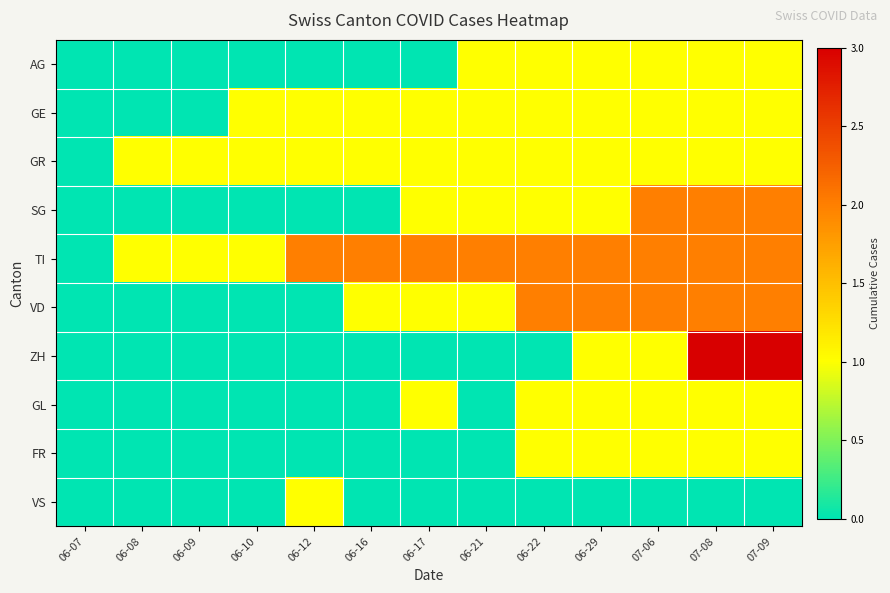

Reading left to right, extract all data points from this chart.

AG: 06-07=0	06-08=0	06-09=0	06-10=0	06-12=0	06-16=0	06-17=0	06-21=1	06-22=1	06-29=1	07-06=1	07-08=1	07-09=1
GE: 06-07=0	06-08=0	06-09=0	06-10=1	06-12=1	06-16=1	06-17=1	06-21=1	06-22=1	06-29=1	07-06=1	07-08=1	07-09=1
GR: 06-07=0	06-08=1	06-09=1	06-10=1	06-12=1	06-16=1	06-17=1	06-21=1	06-22=1	06-29=1	07-06=1	07-08=1	07-09=1
SG: 06-07=0	06-08=0	06-09=0	06-10=0	06-12=0	06-16=0	06-17=1	06-21=1	06-22=1	06-29=1	07-06=2	07-08=2	07-09=2
TI: 06-07=0	06-08=1	06-09=1	06-10=1	06-12=2	06-16=2	06-17=2	06-21=2	06-22=2	06-29=2	07-06=2	07-08=2	07-09=2
VD: 06-07=0	06-08=0	06-09=0	06-10=0	06-12=0	06-16=1	06-17=1	06-21=1	06-22=2	06-29=2	07-06=2	07-08=2	07-09=2
ZH: 06-07=0	06-08=0	06-09=0	06-10=0	06-12=0	06-16=0	06-17=0	06-21=0	06-22=0	06-29=1	07-06=1	07-08=3	07-09=3
GL: 06-07=0	06-08=0	06-09=0	06-10=0	06-12=0	06-16=0	06-17=1	06-21=0	06-22=1	06-29=1	07-06=1	07-08=1	07-09=1
FR: 06-07=0	06-08=0	06-09=0	06-10=0	06-12=0	06-16=0	06-17=0	06-21=0	06-22=1	06-29=1	07-06=1	07-08=1	07-09=1
VS: 06-07=0	06-08=0	06-09=0	06-10=0	06-12=1	06-16=0	06-17=0	06-21=0	06-22=0	06-29=0	07-06=0	07-08=0	07-09=0